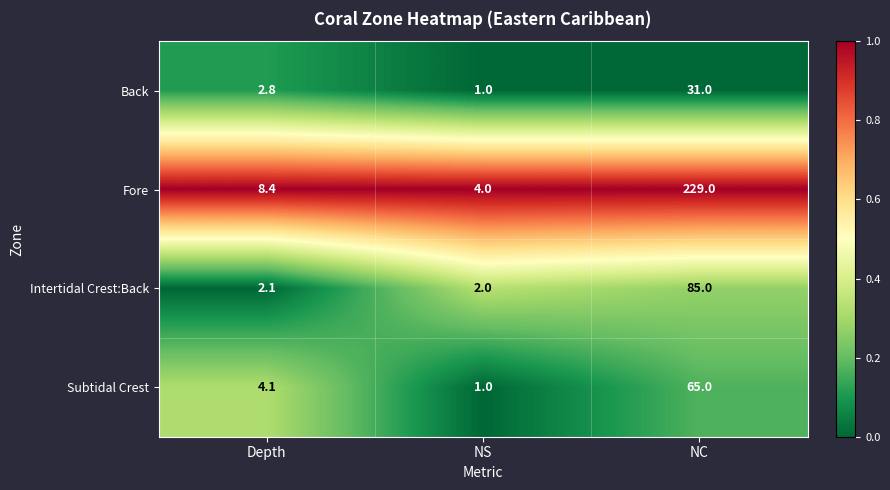

Reading left to right, list all the values displayed in this chart.

Back: Depth=2.8	NS=1.0	NC=31.0
Fore: Depth=8.4	NS=4.0	NC=229.0
Intertidal Crest:Back: Depth=2.1	NS=2.0	NC=85.0
Subtidal Crest: Depth=4.1	NS=1.0	NC=65.0